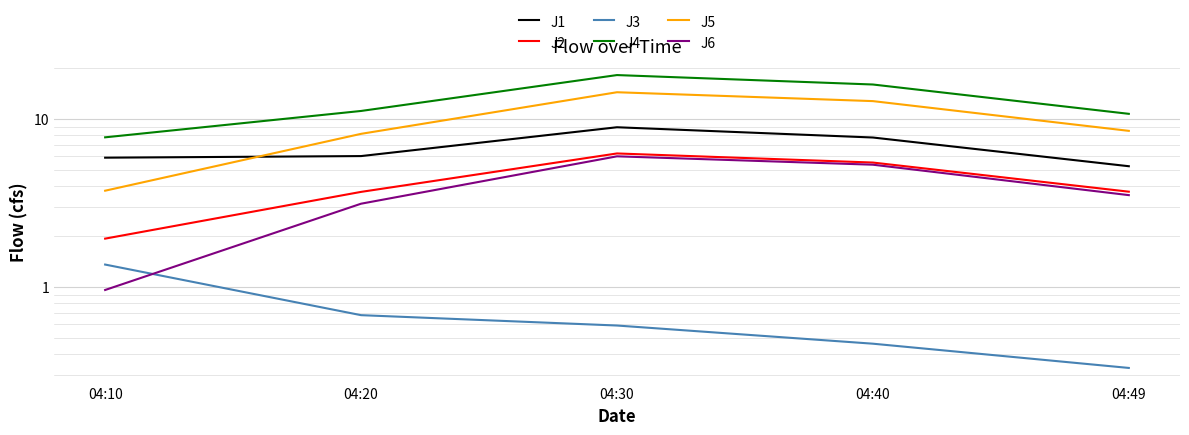

Reading right to left, transcribe all the data shown in this chart.

J1: 5.2	7.8	8.9	6.0	5.9
J2: 3.7	5.5	6.2	3.7	1.9
J3: 0.3	0.5	0.6	0.7	1.4
J4: 10.7	16.0	18.2	11.2	7.8
J5: 8.5	12.8	14.4	8.2	3.7
J6: 3.5	5.3	6.0	3.1	1.0